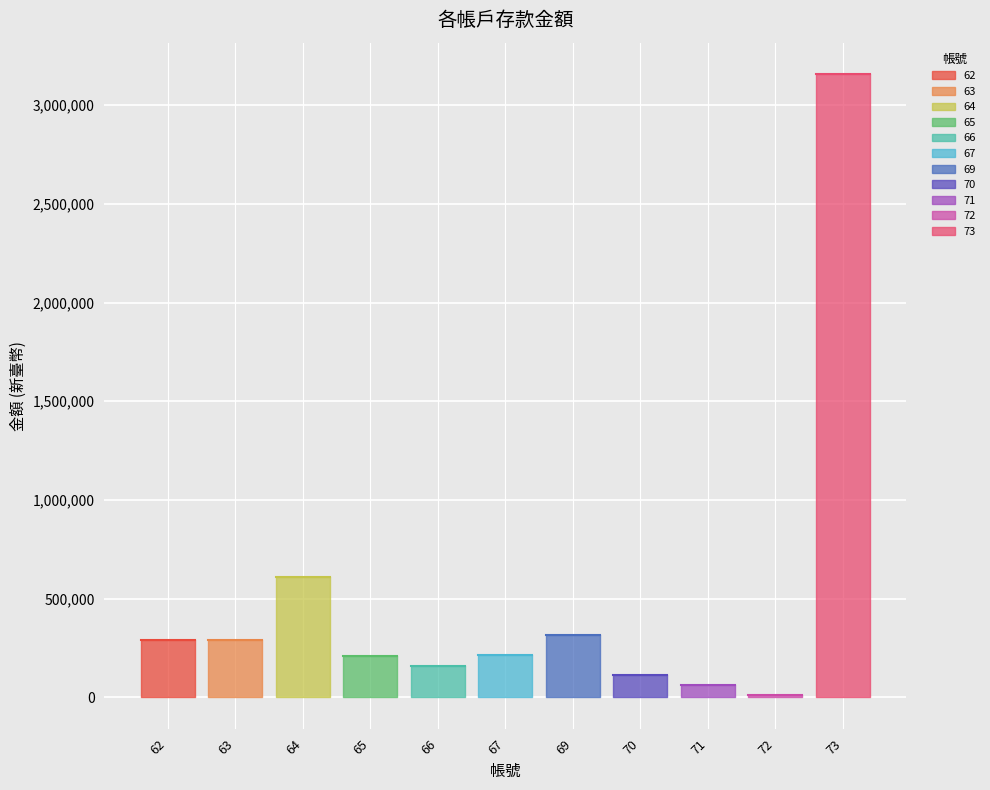

What is the difference between the maximum and minimum values?

3147390